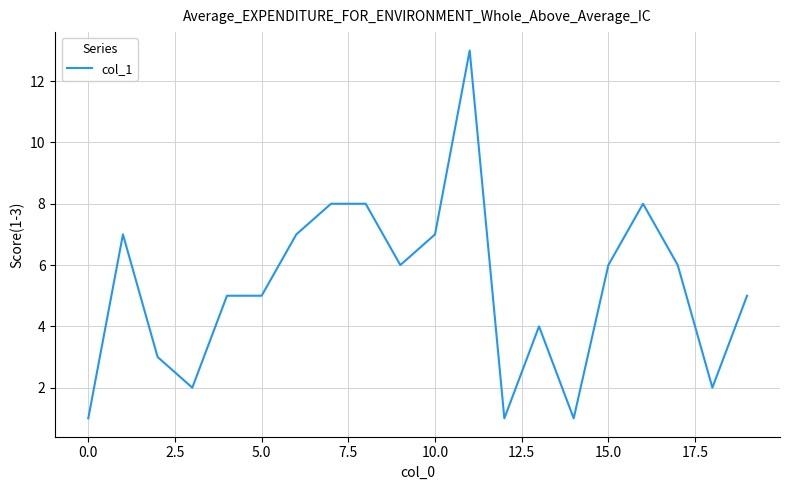

What is the difference between the maximum and minimum values?

12